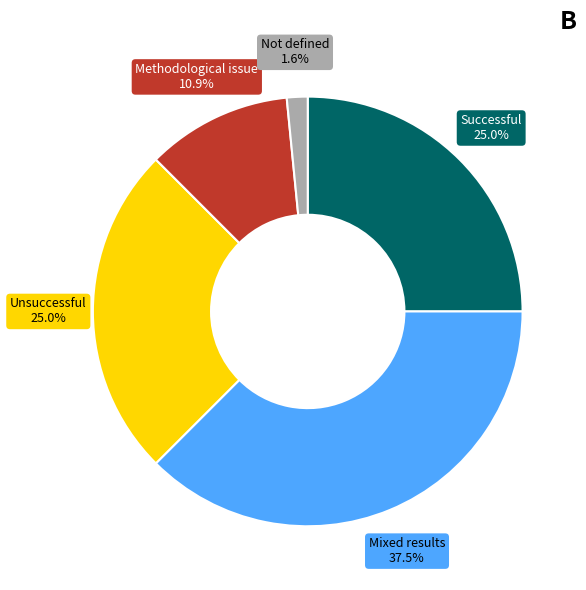

How many slices are in this pie chart?

5